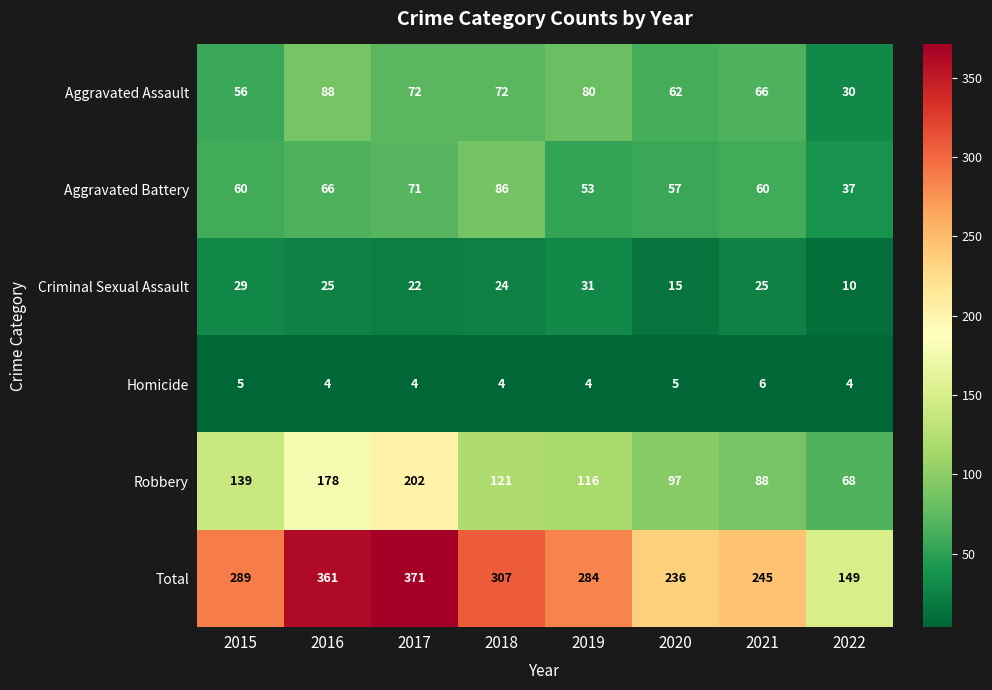

Between 2019 and 2020, which series saw the biggest shift?

Total